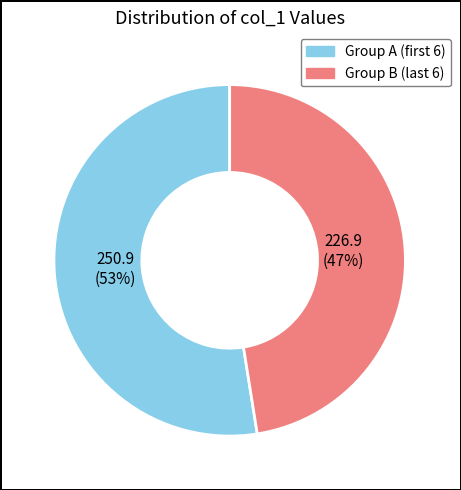

To the nearest percent, what is the average slice percentage?

50%